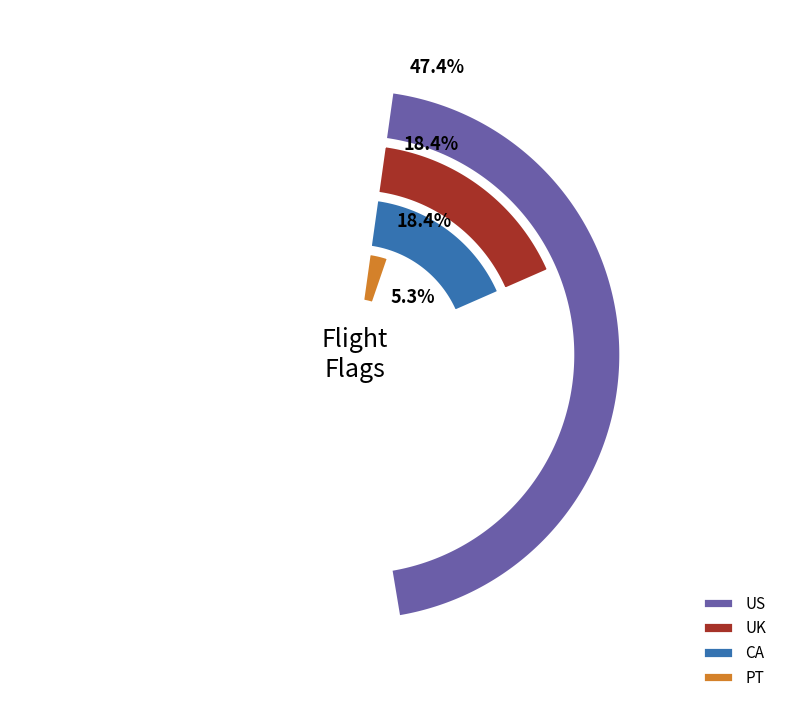

Does any single category account for the majority?

No